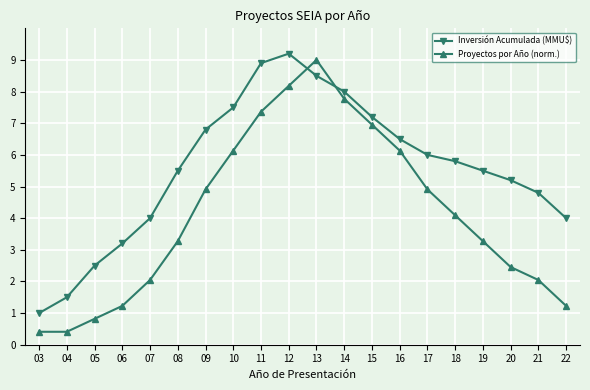

Does the chart have visible grid lines?

Yes